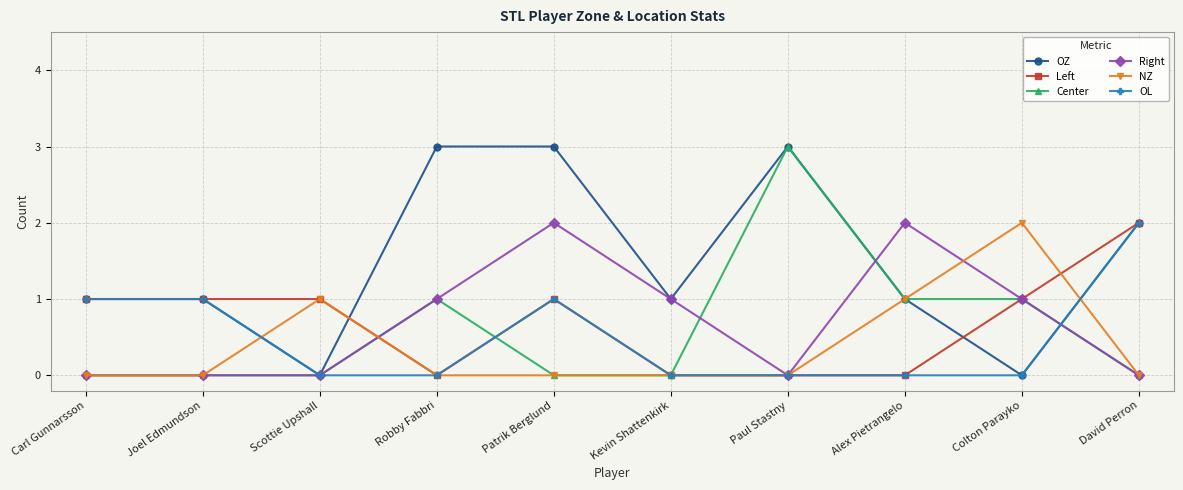

The value of NZ at Paul Stastny is -1. True or false?

False